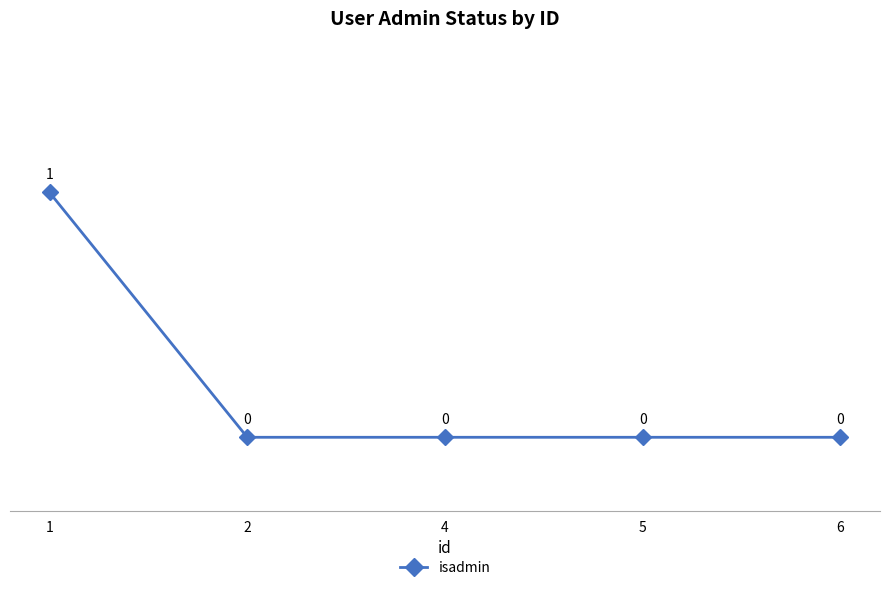

The chart shows a value of 1 at 1. True or false?

True